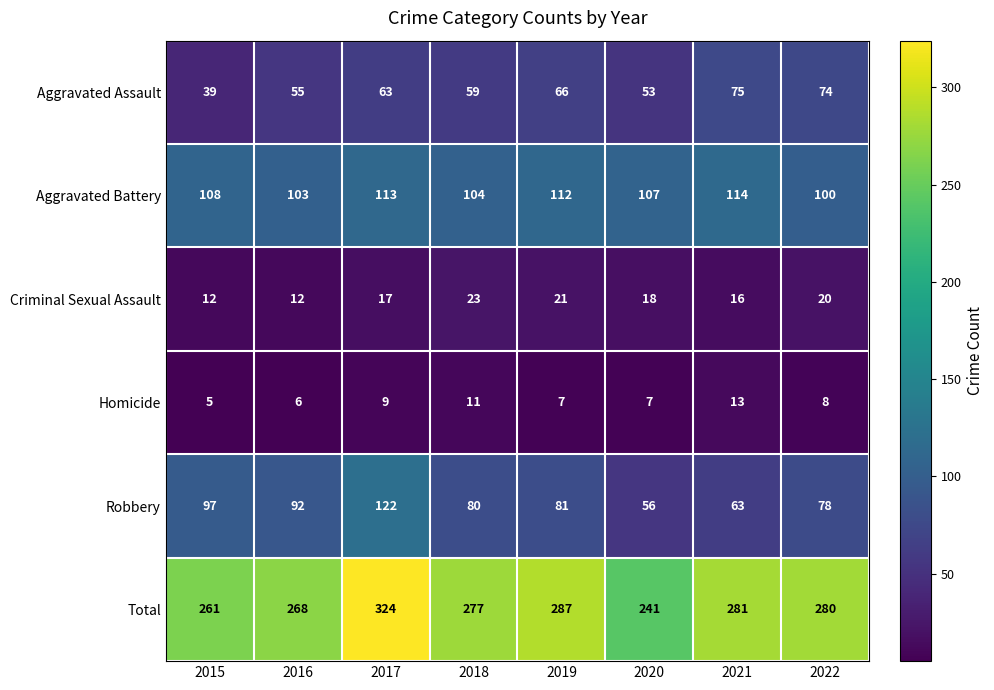

What is the total value across all series at 2017?

648